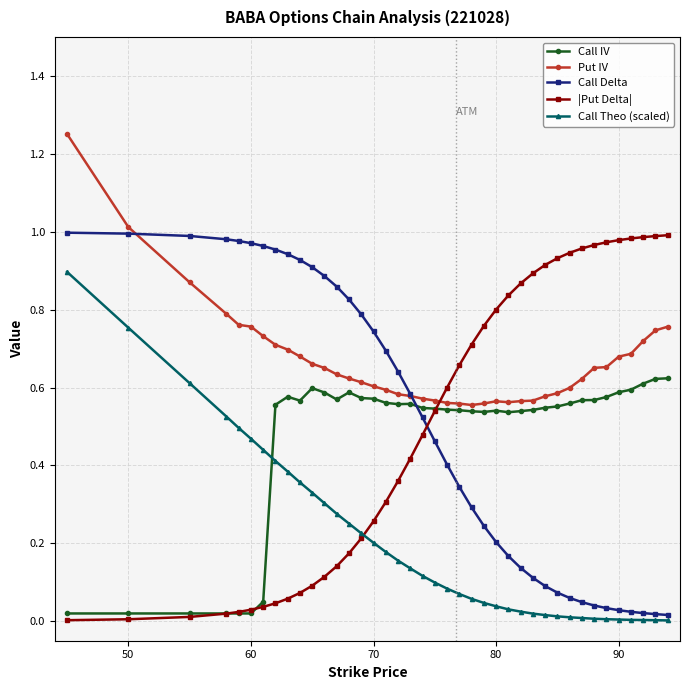

Which series has the largest total across all categories?

Put IV